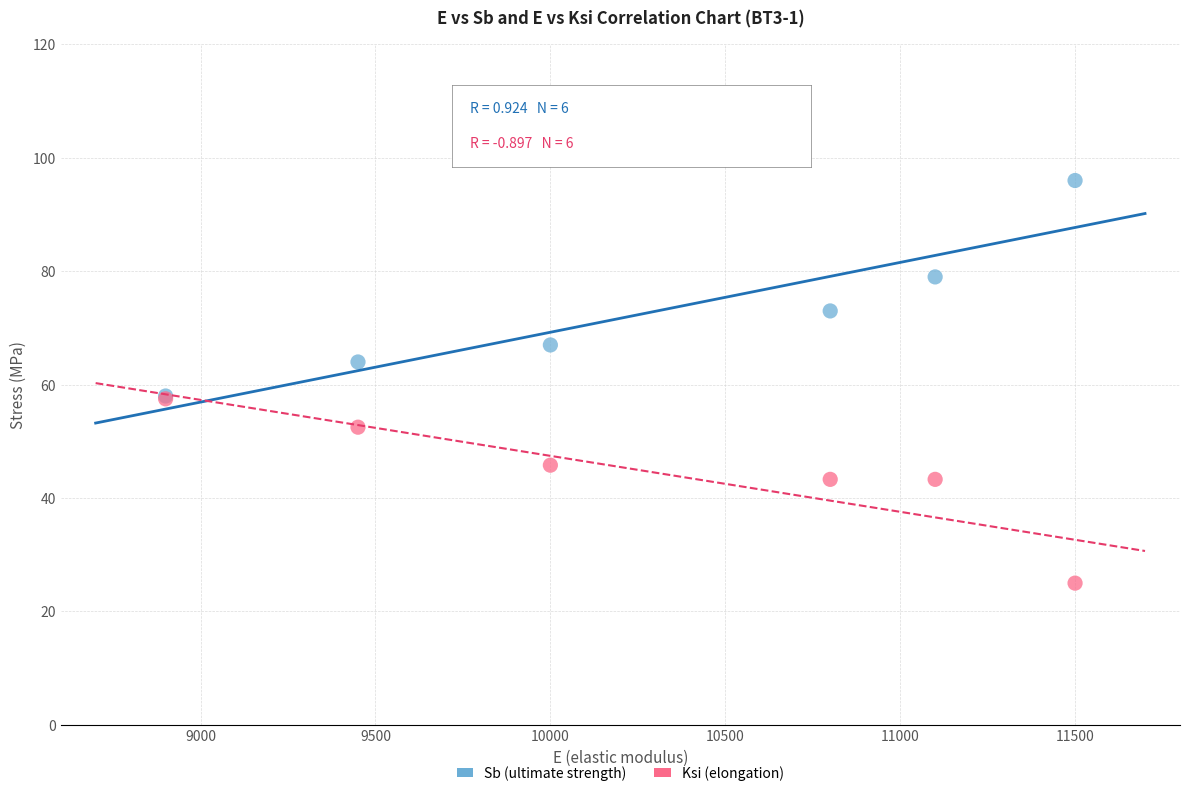

In the Sb (ultimate strength) series, what Y value is closest to 77?

79.0